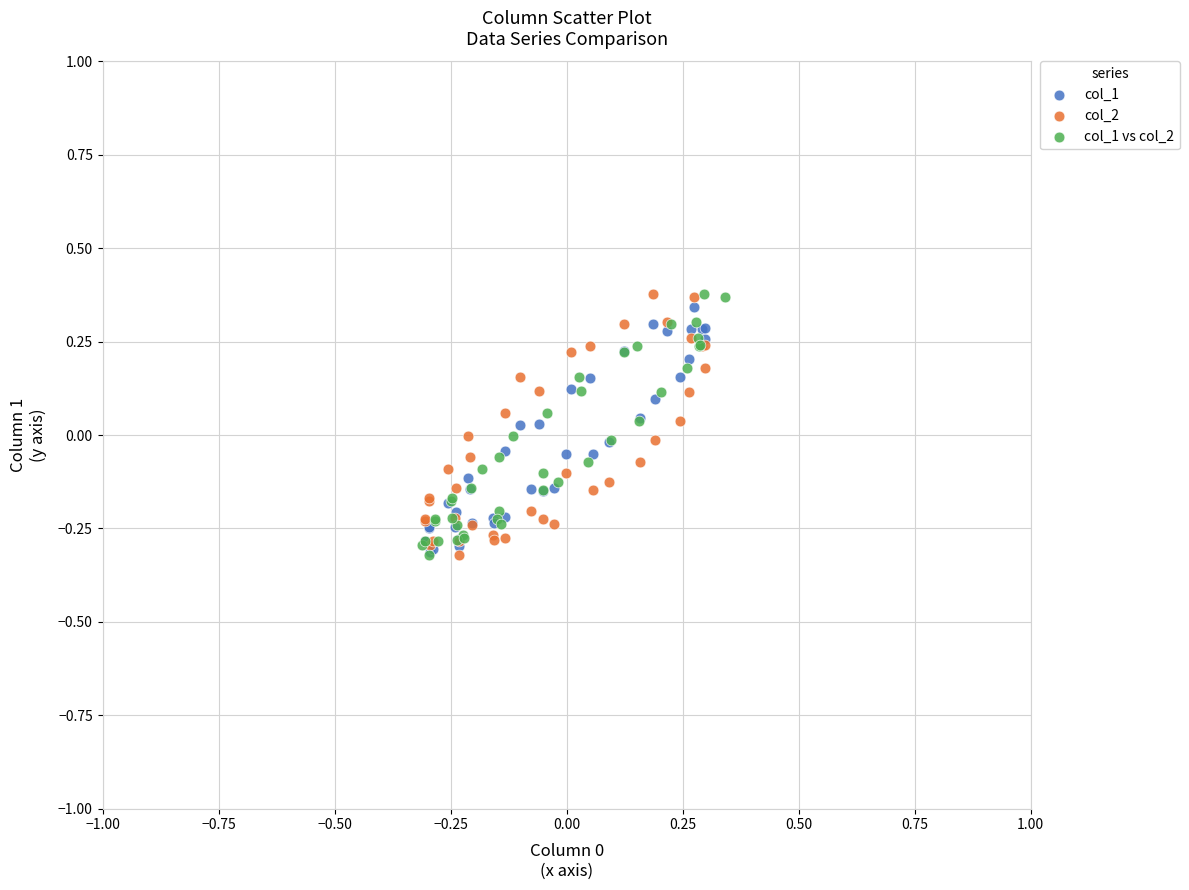

What are all the series names shown in the legend?

col_1, col_2, col_1 vs col_2